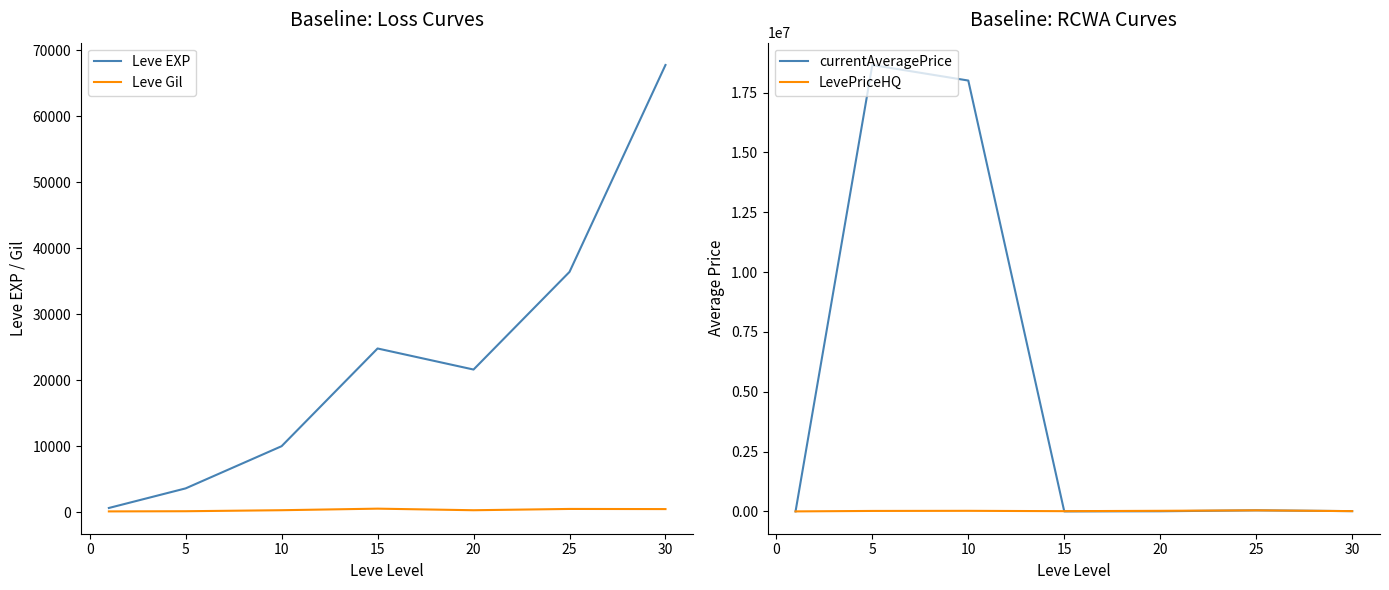

Does the chart have visible grid lines?

No